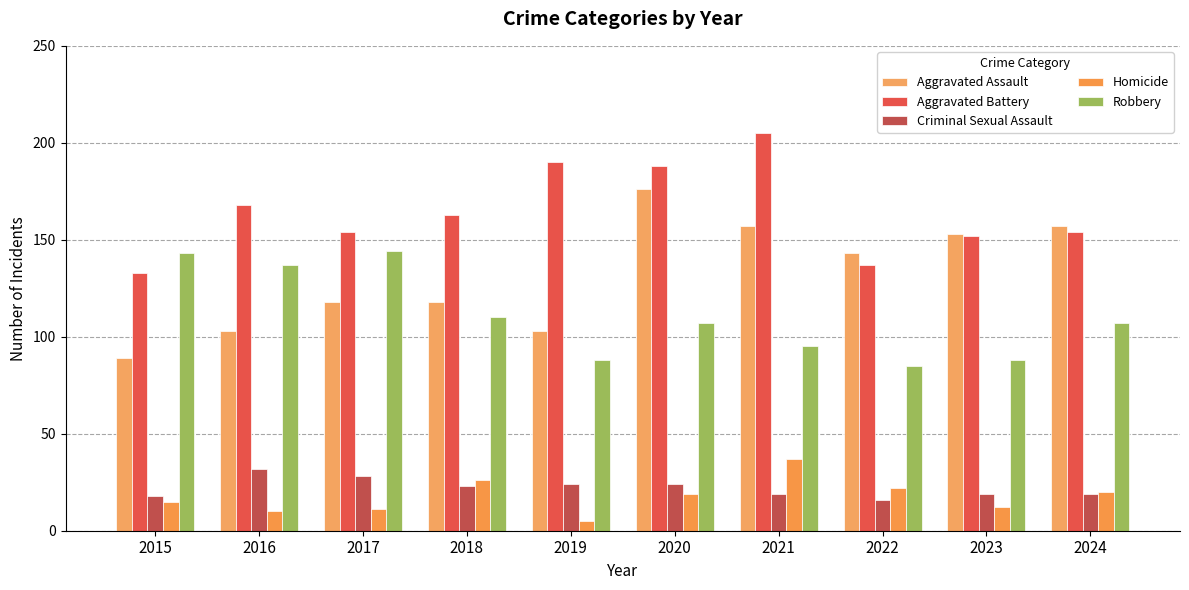

What is the difference between the maximum and minimum values in the Criminal Sexual Assault series?

16